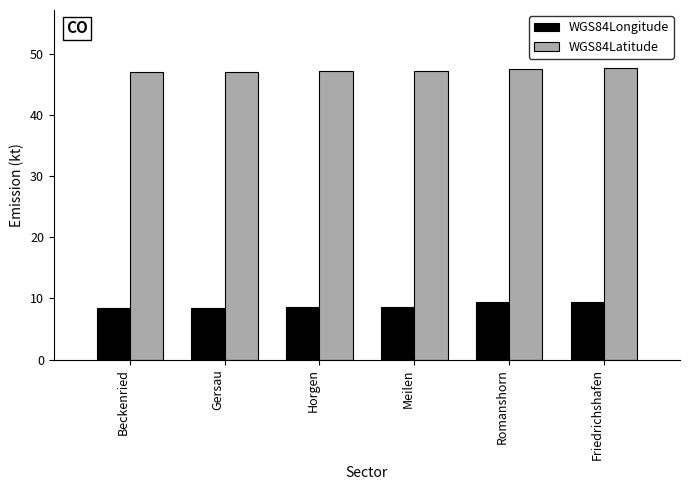

What is the difference between the highest and lowest values at Beckenried?

38.5